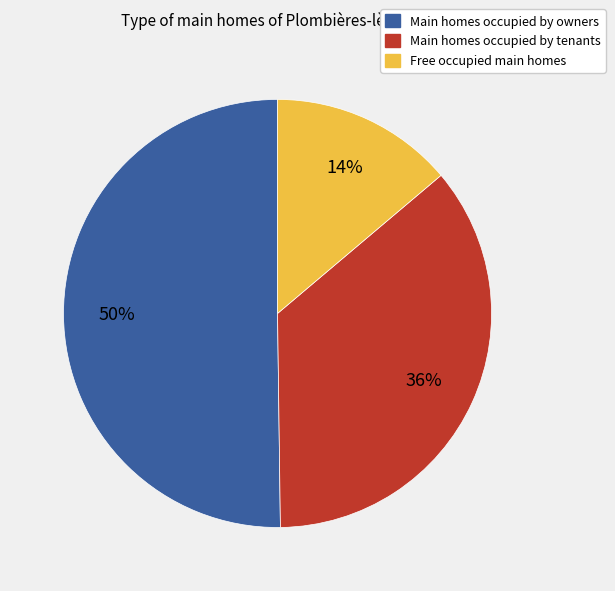

To the nearest percent, what is the difference between the largest and smallest slice percentages?

36%